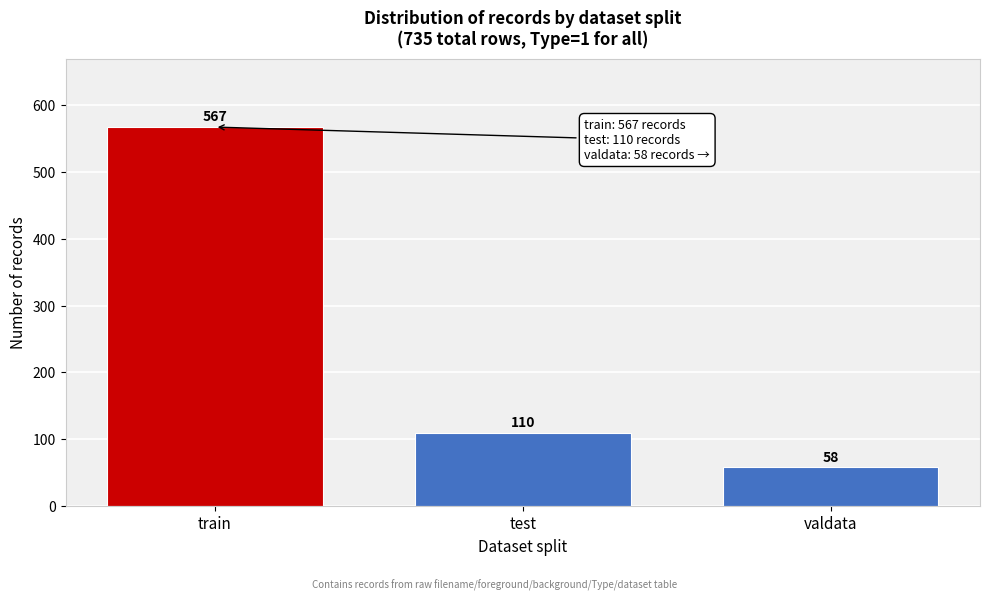

Reading right to left, what are all the values shown in this chart?

valdata=58	test=110	train=567